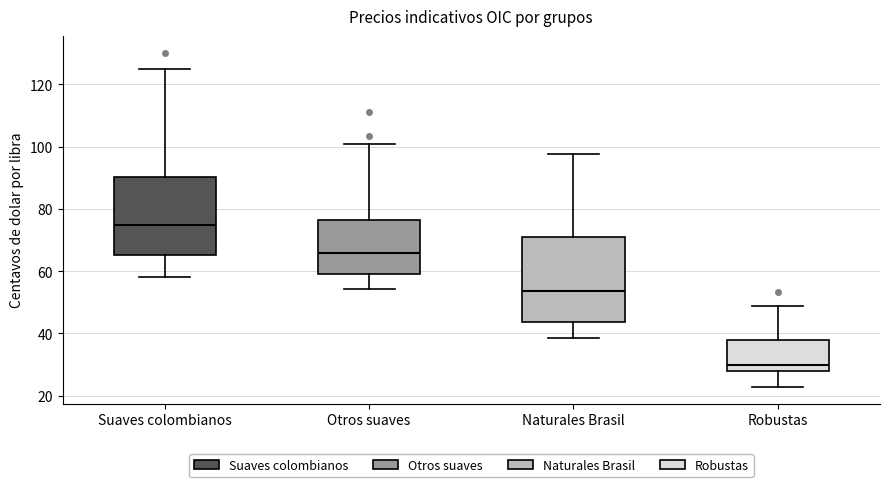

Which box has the lowest median line?

Robustas